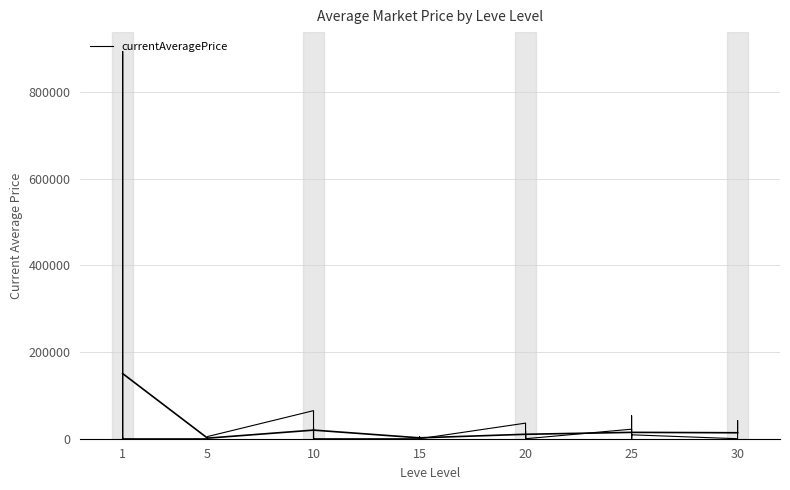

Does the chart have visible grid lines?

Yes